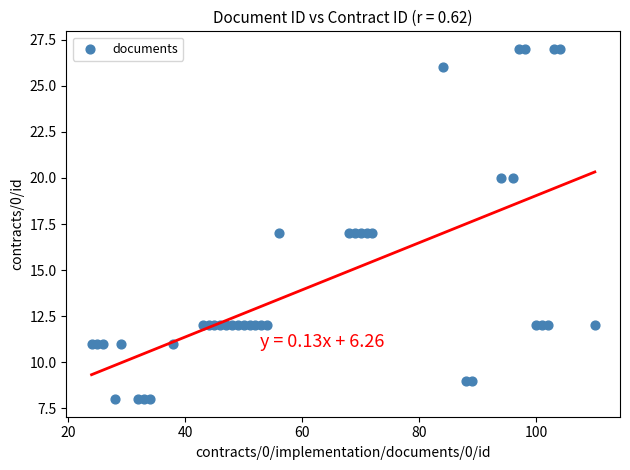

What is the range of X values (max minus min)?

86